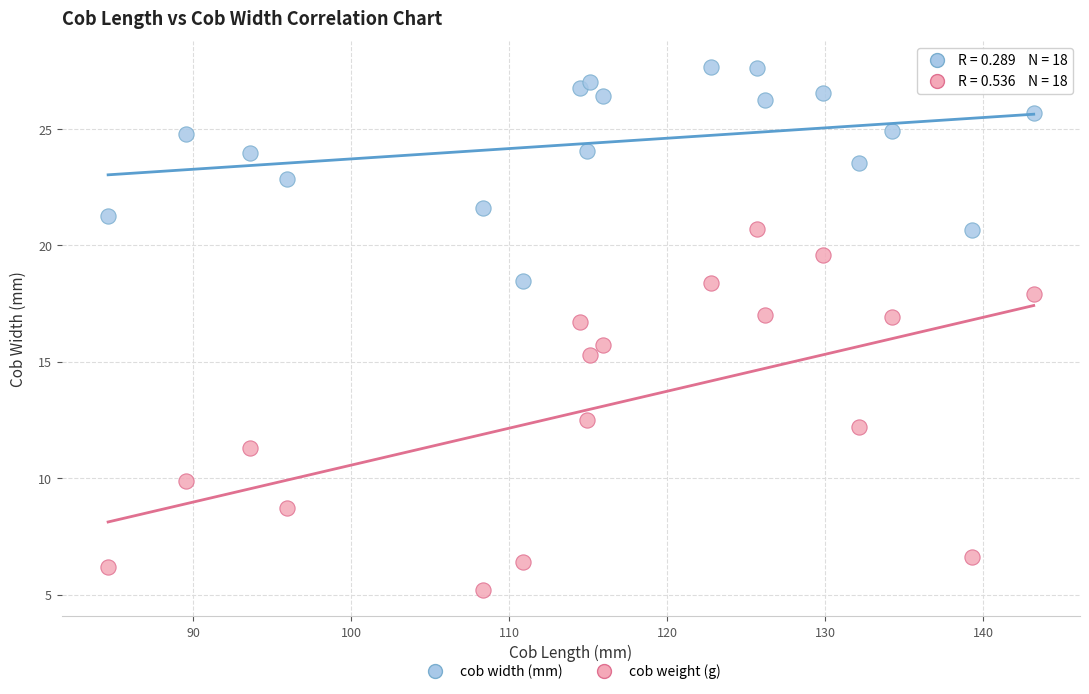

What are all the series names shown in the legend?

cob width (mm), cob weight (g)